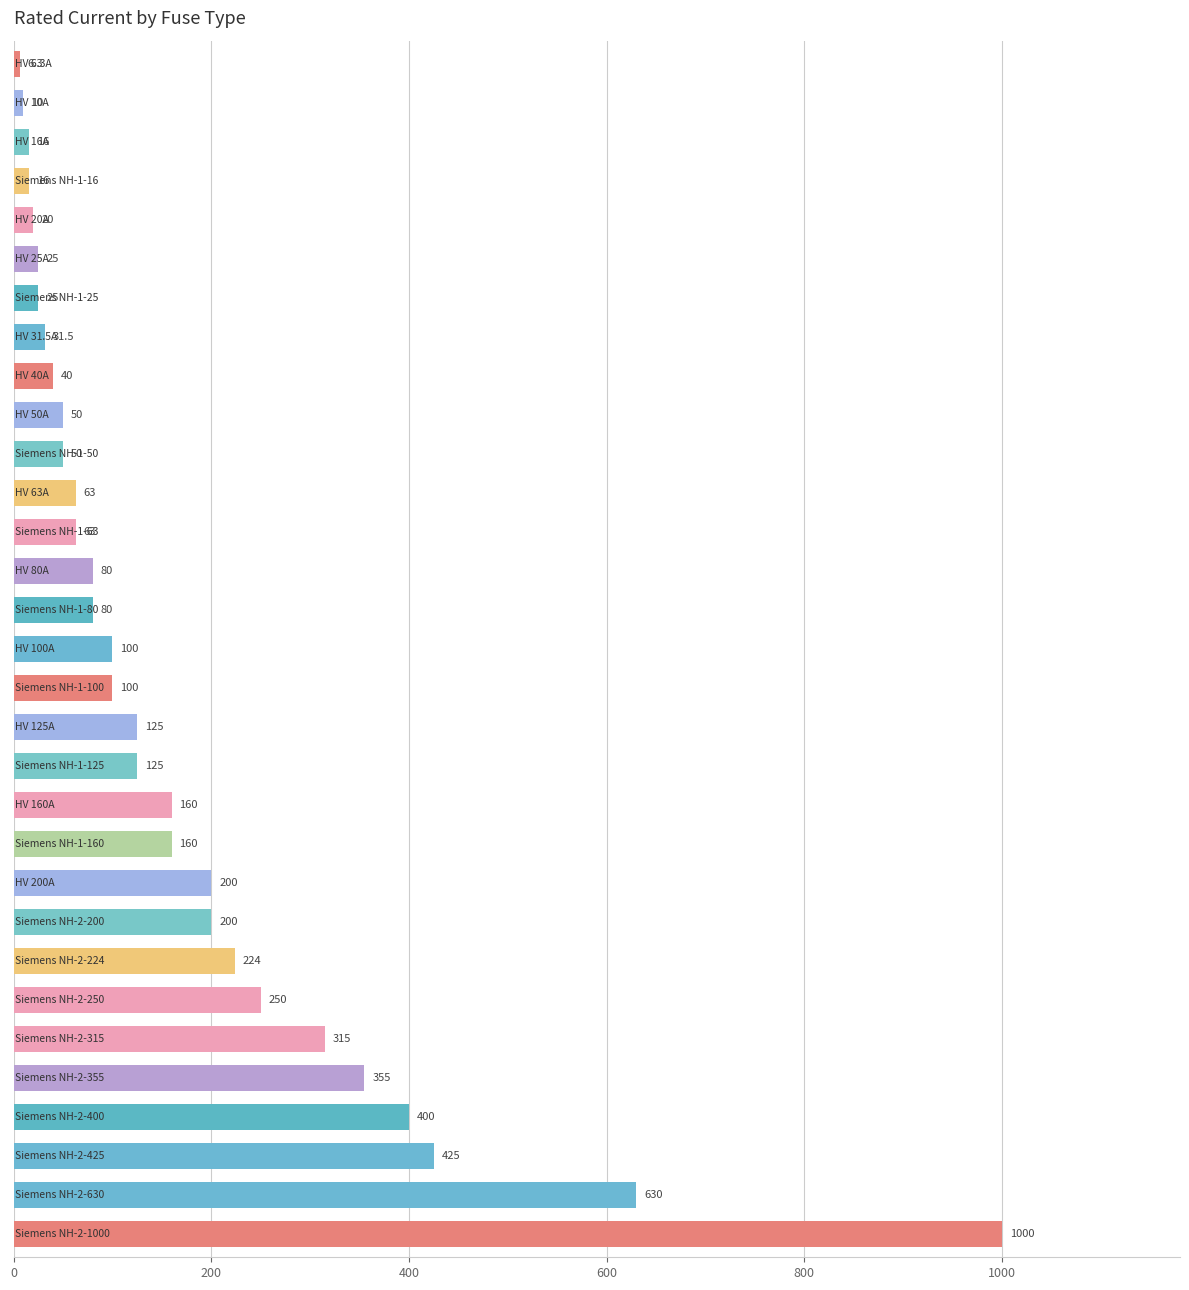

Are the bars grouped side by side (vs. stacked)?

No